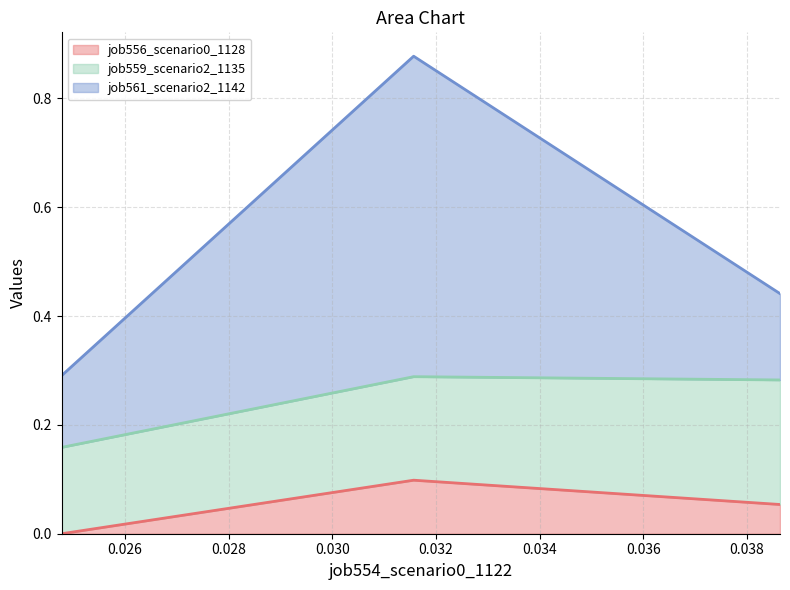

How many data points does each series have?

3